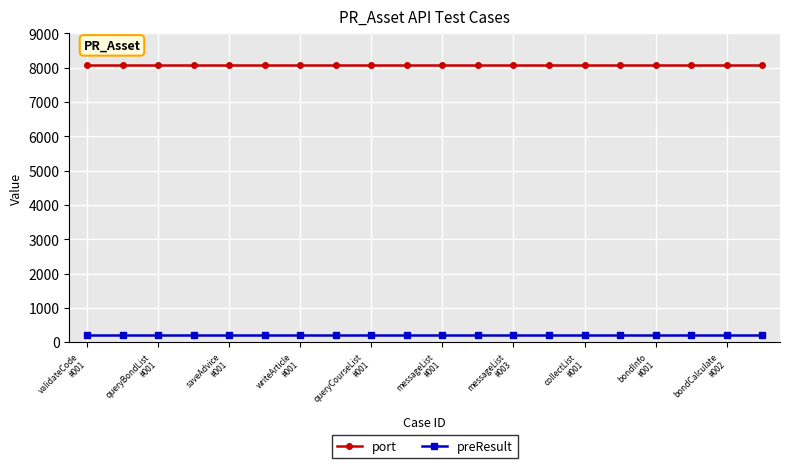

What is the highest value of the preResult series?

200